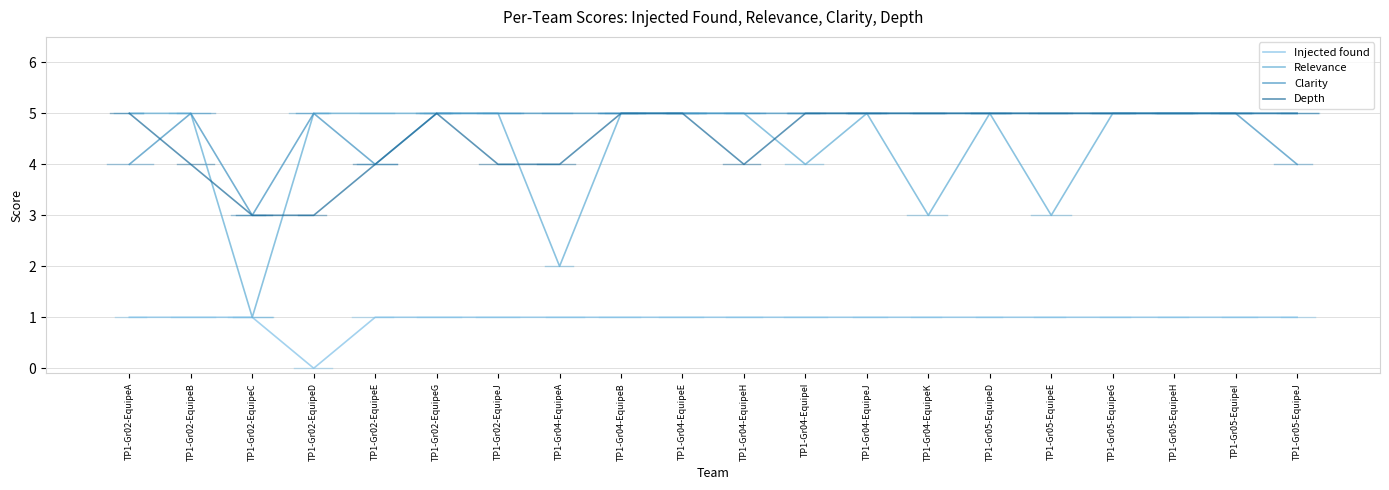

The Relevance series shows 9 at TP1-Gr02-EquipeB. True or false?

False